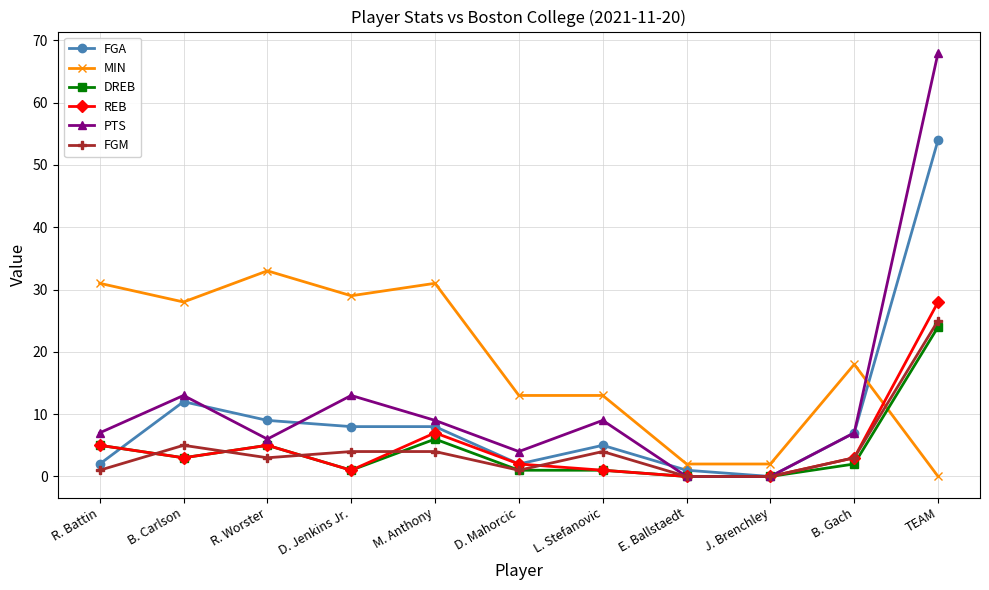

What is the total value across all series at TEAM?

199